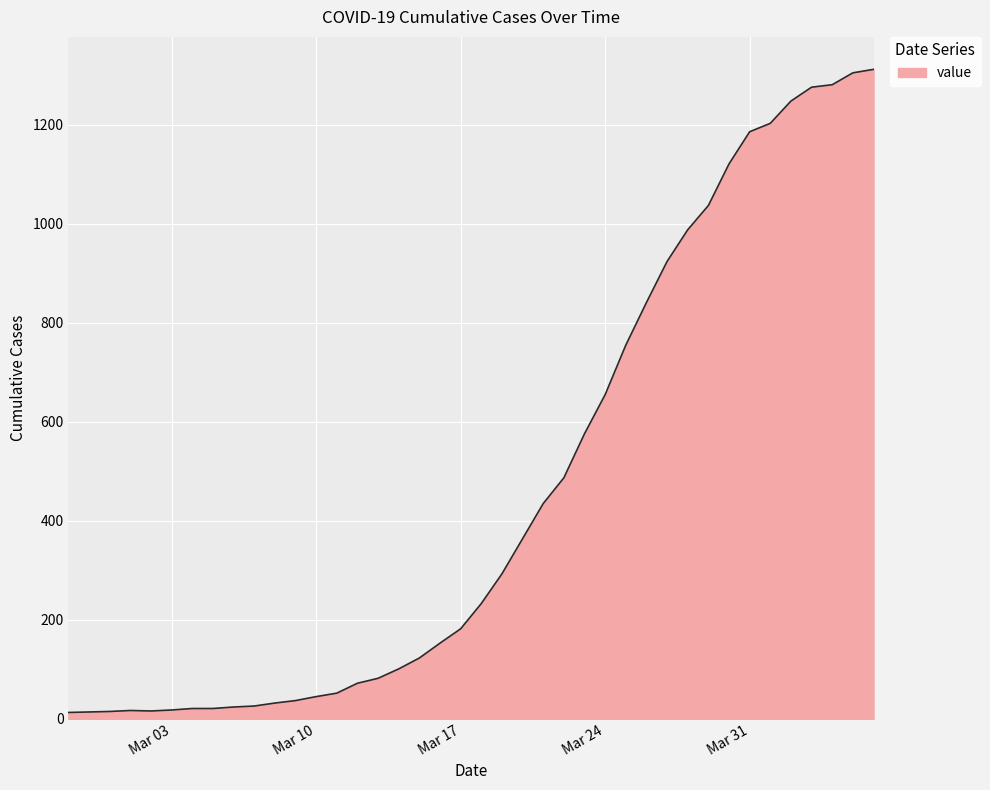

What is the difference between the maximum and minimum values?

1299